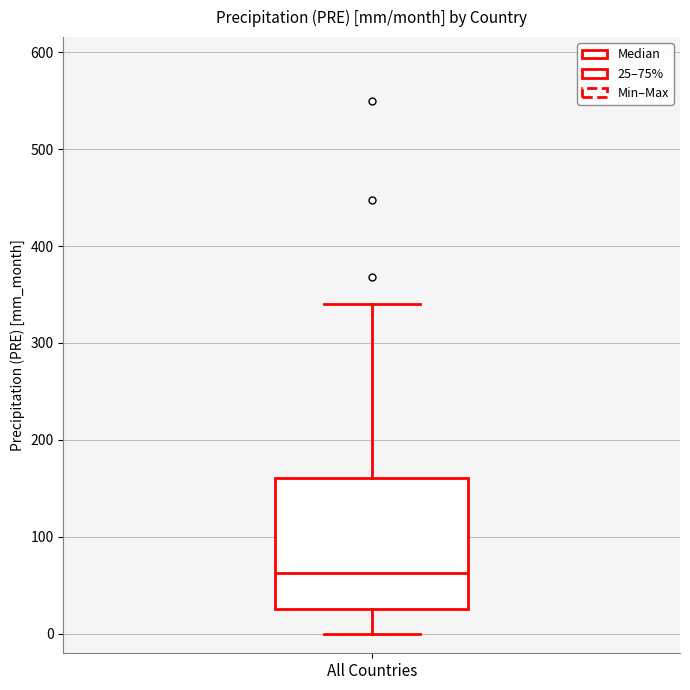

Where does the upper whisker of the box for All Countries end on the y-axis? The values are not printed on the chart, so give them approximately, as read against the axis.

340